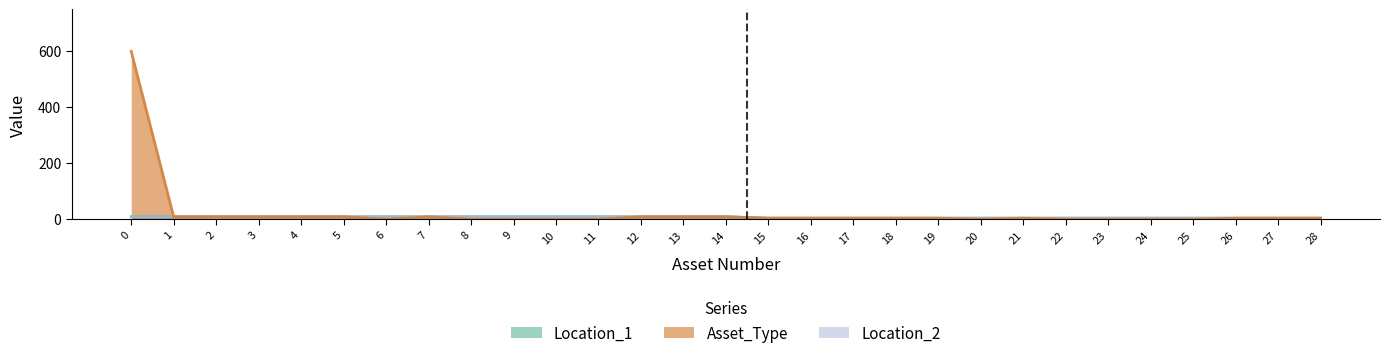

Reading right to left, what are all the values shown in this chart?

Asset_Type: 4	4	4	0	0	0	0	4	0	4	4	4	4	4	9	9	9	0	0	0	0	9	0	9	9	9	9	9	598
Location_1: 4	4	4	4	4	4	4	4	4	4	4	4	4	4	9	9	9	9	9	9	9	9	9	9	9	9	9	9	9
Location_2: 4	4	4	4	4	4	4	4	4	4	4	4	4	4	9	9	9	9	9	9	9	9	9	9	9	9	9	9	9